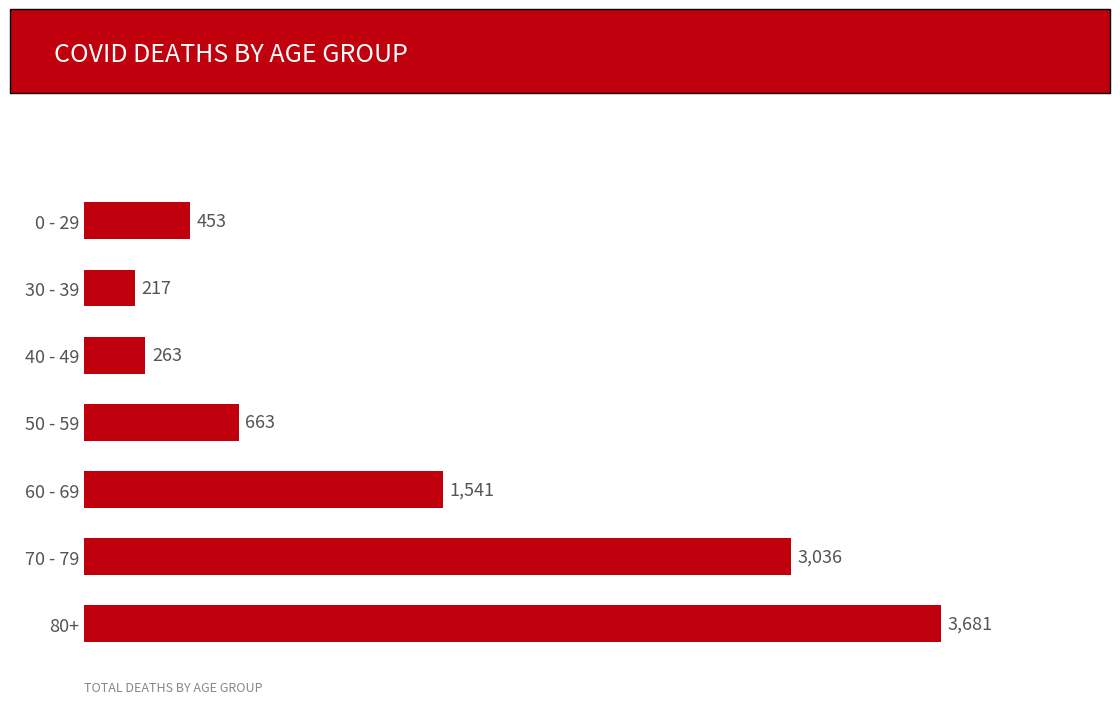

What is the difference between the second highest and second lowest values?

2773